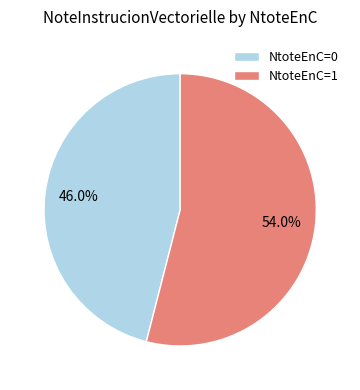

Do NtoteEnC=0 and NtoteEnC=1 together represent more than half of the pie?

Yes